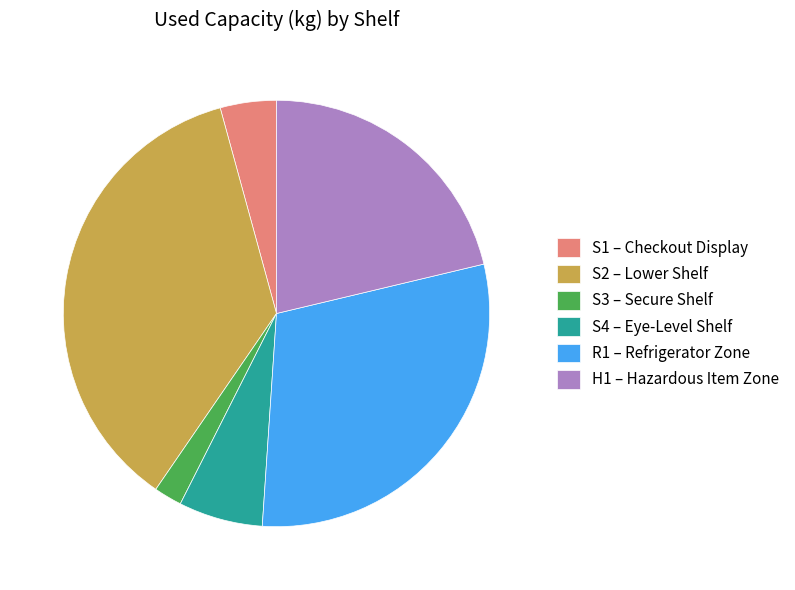

Does any single category account for the majority?

No